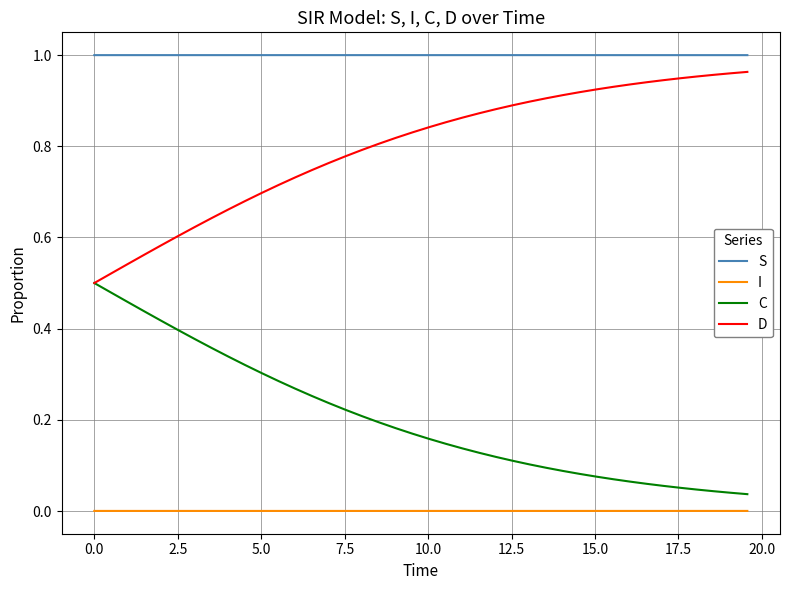

Which series has the largest total across all categories?

S